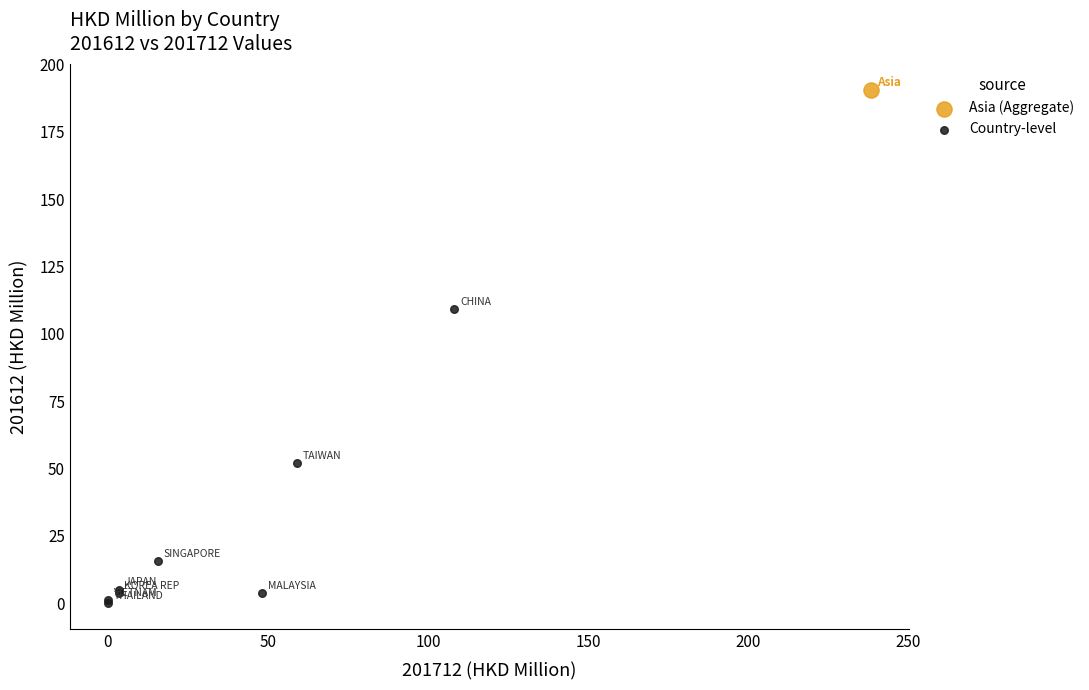

What are all the series names shown in the legend?

Asia (Aggregate), Country-level